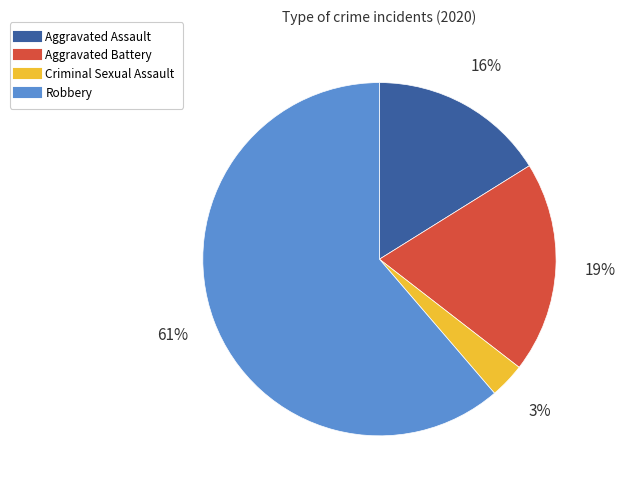

To the nearest percent, what percentage of the pie is Aggravated Battery?

19%